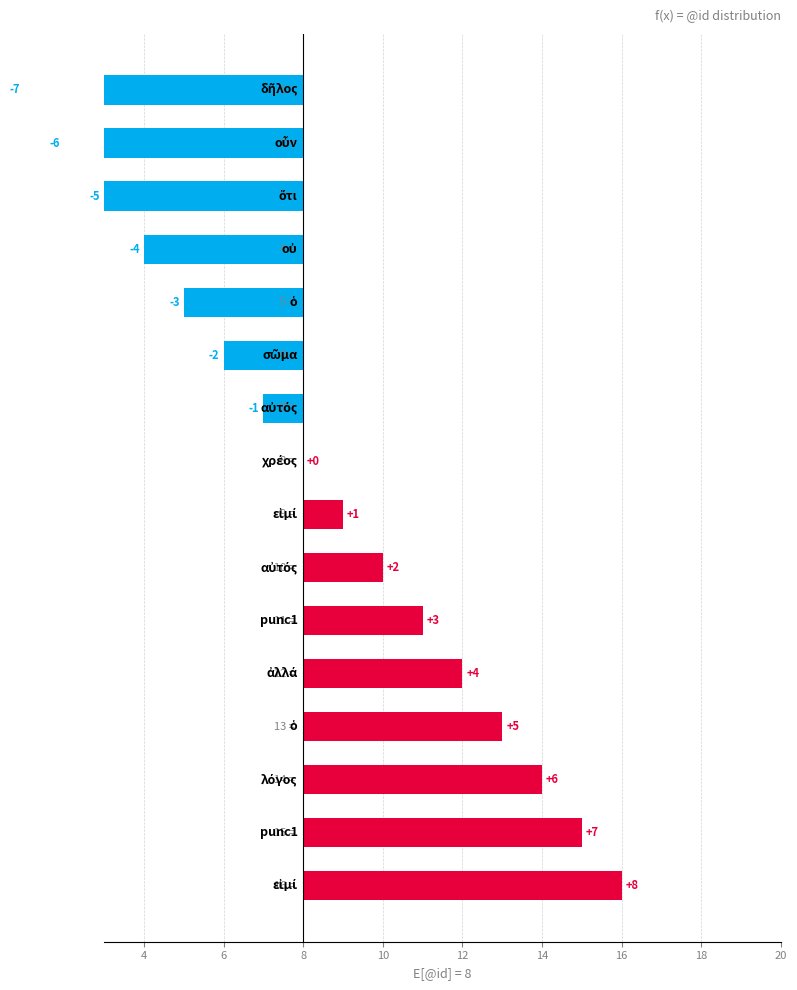

Reading left to right, transcribe all the data shown in this chart.

-7	-6	-5	-4	-3	-2	-1	0	1	2	3	4	5	6	7	8